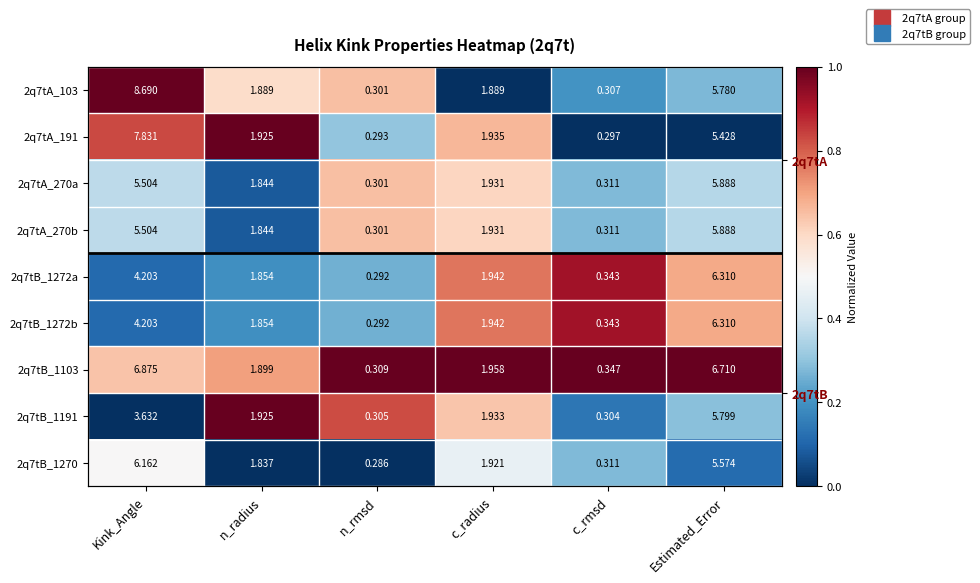

Rank the series by their maximum value, from lowest to highest.

2q7tB_1270, 2q7tA_270a, 2q7tA_270b, 2q7tB_1272a, 2q7tB_1272b, 2q7tA_103, 2q7tA_191, 2q7tB_1103, 2q7tB_1191